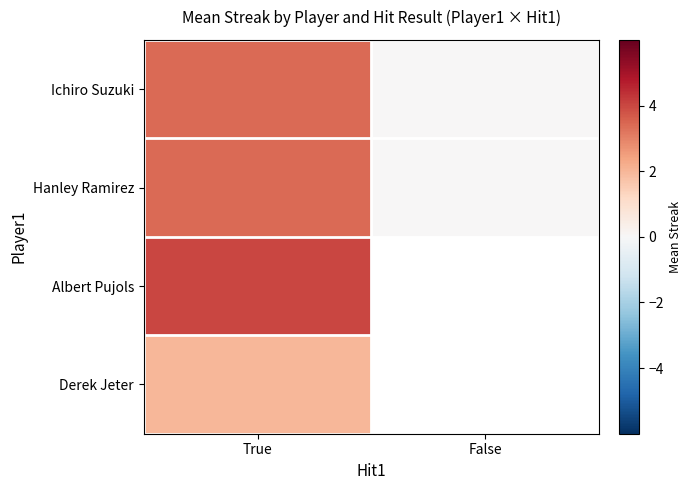

The Albert Pujols series shows 1.9 at True. True or false?

False